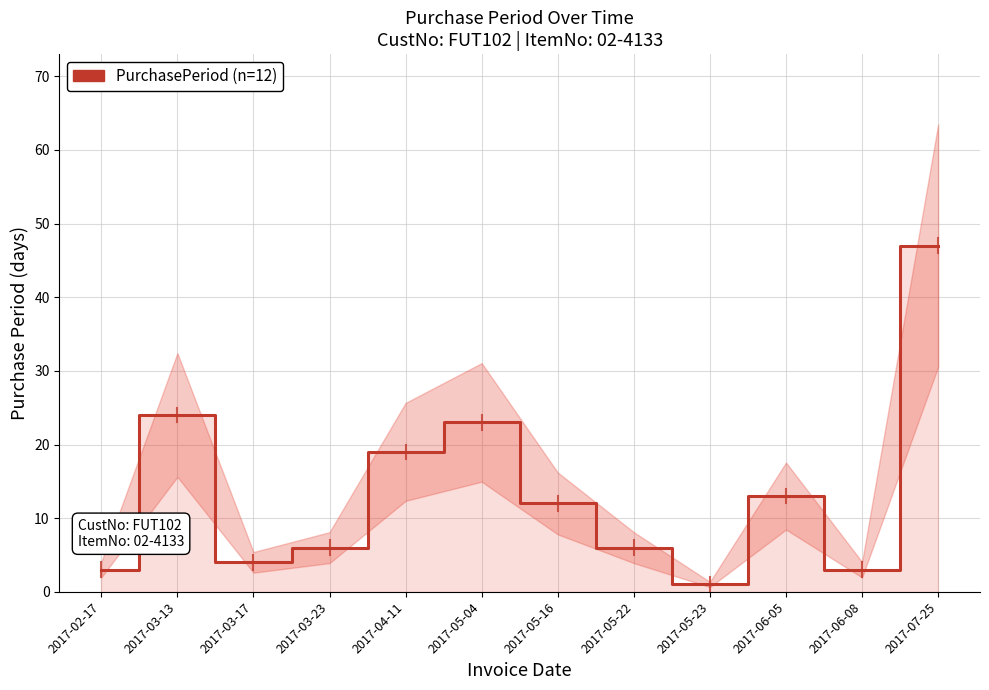

At which label is the value closest to 24?

2017-03-13